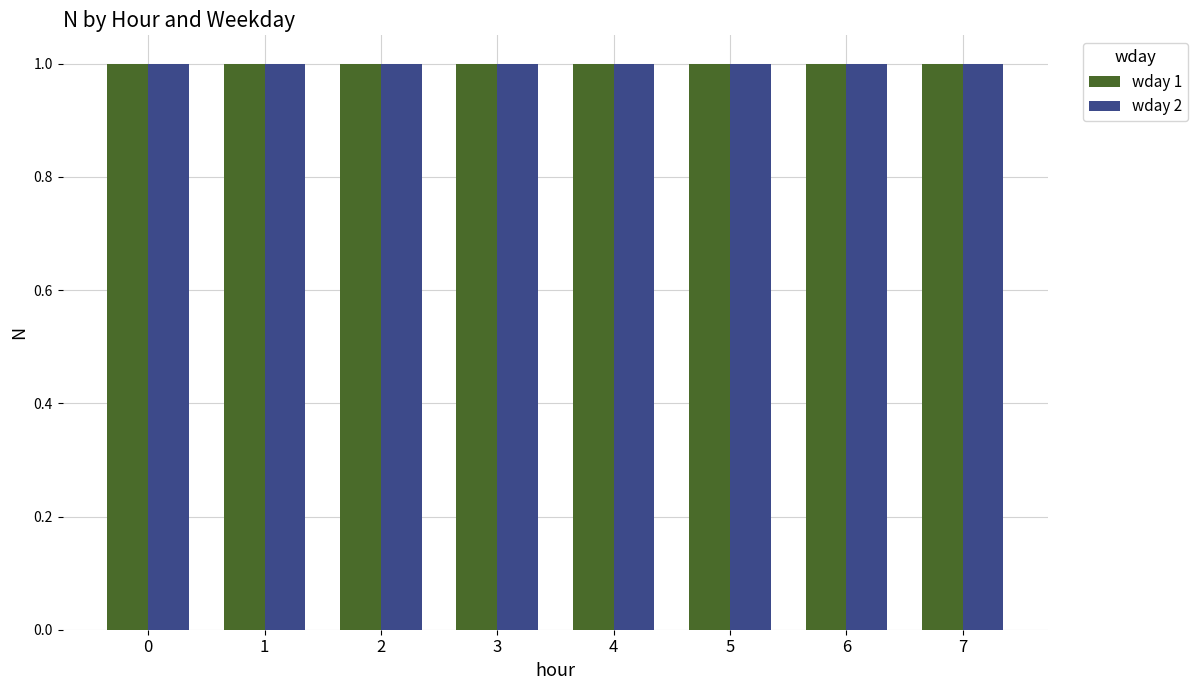

What is the maximum value for wday 2?

1.0